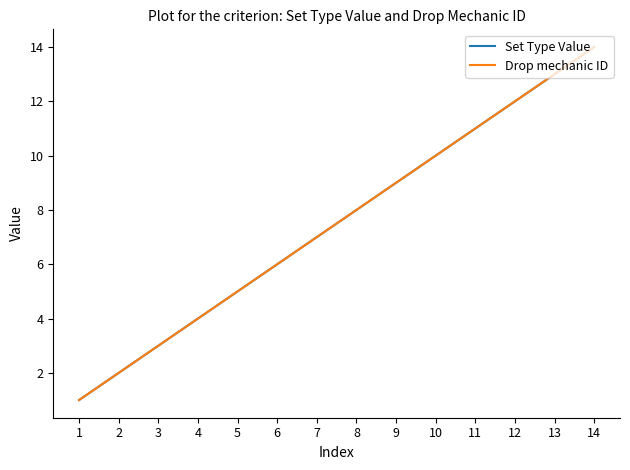

Is this an area chart (filled region under the line)?

No